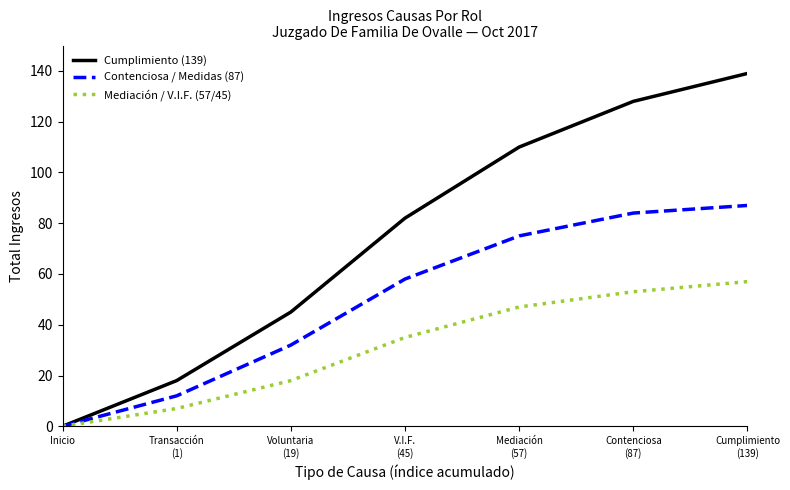

How many values in the Mediación / V.I.F. (57/45) series are below 35?

3